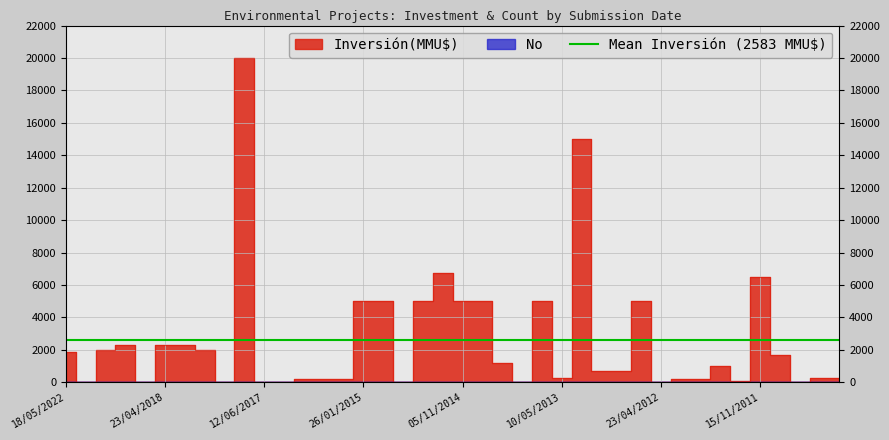

In Inversión(MMU$), how many points are higher than both neighbors (excluding endpoints)?

9